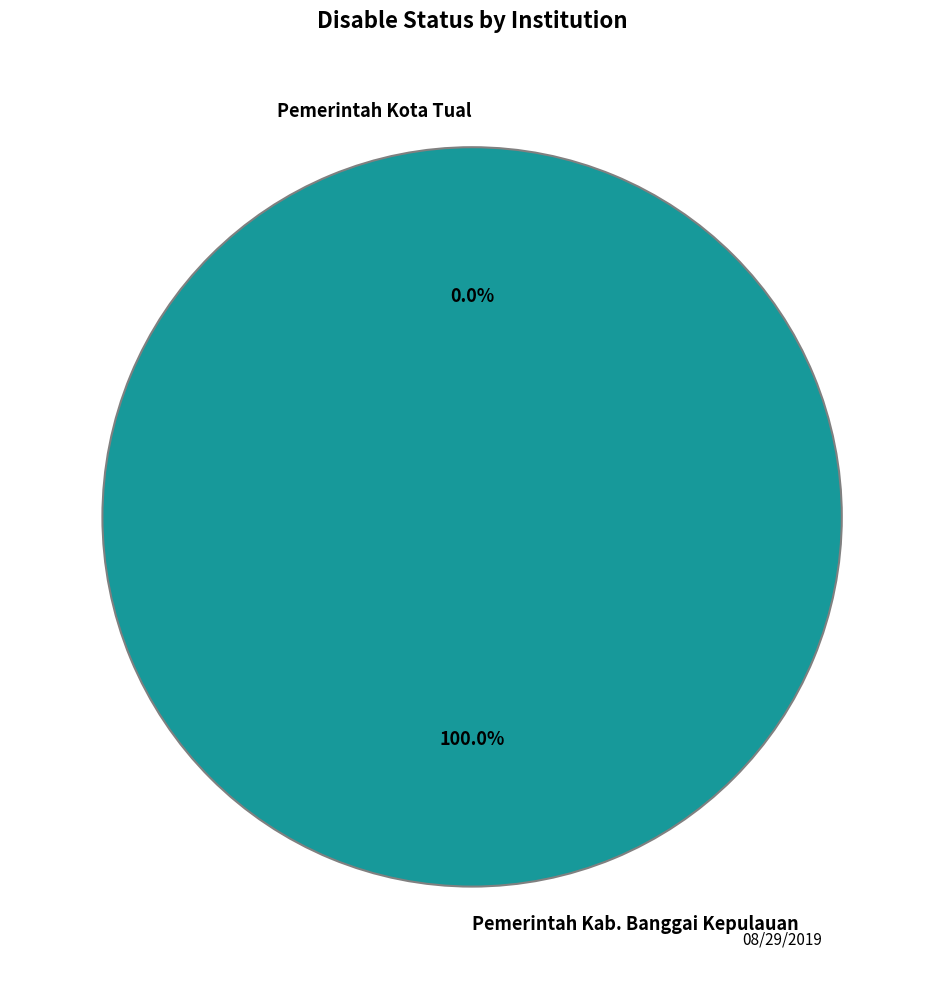

What percentage is NOT represented by Pemerintah Kota Tual?

100.0%